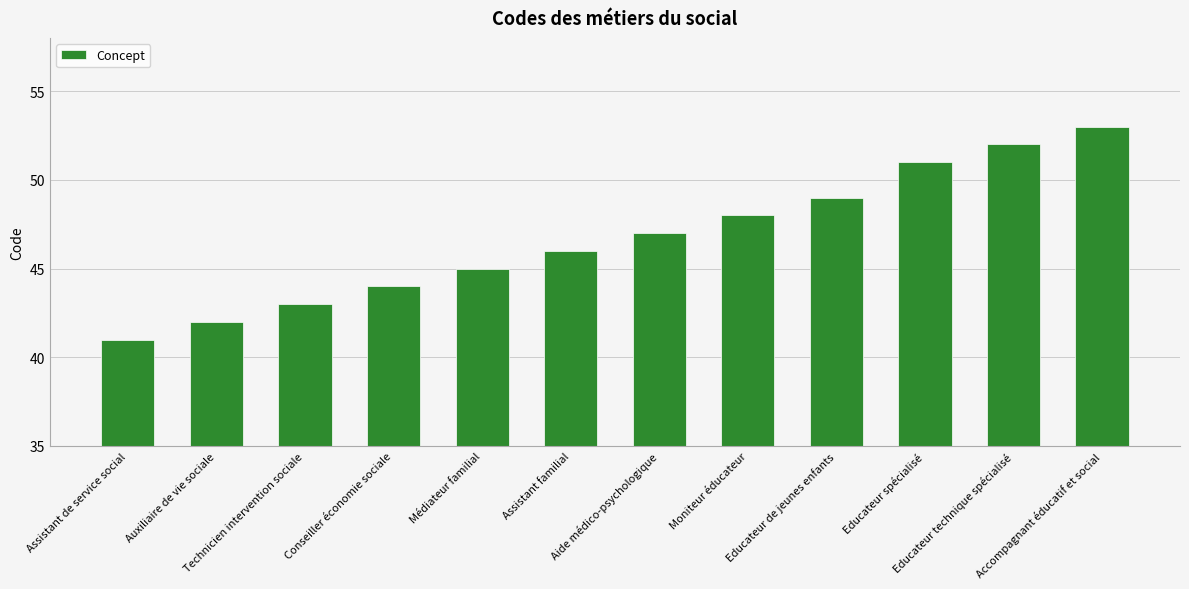

What is the maximum value shown in the chart?

53